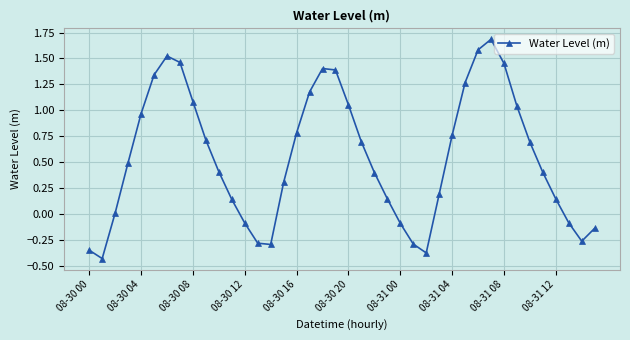

What is the average value?

0.5